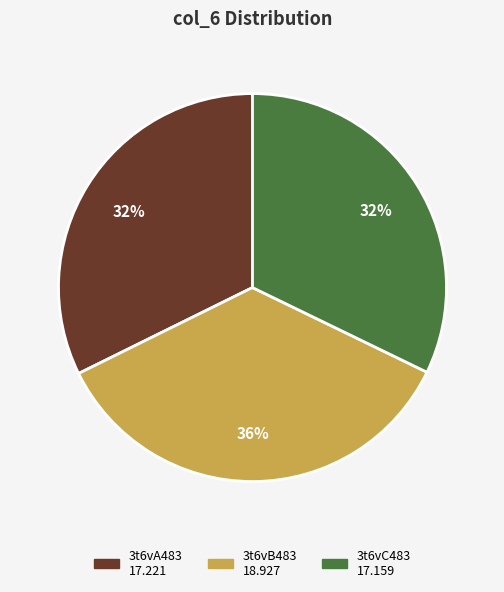

Which has a higher value, 3t6vB483 or 3t6vA483?

3t6vB483